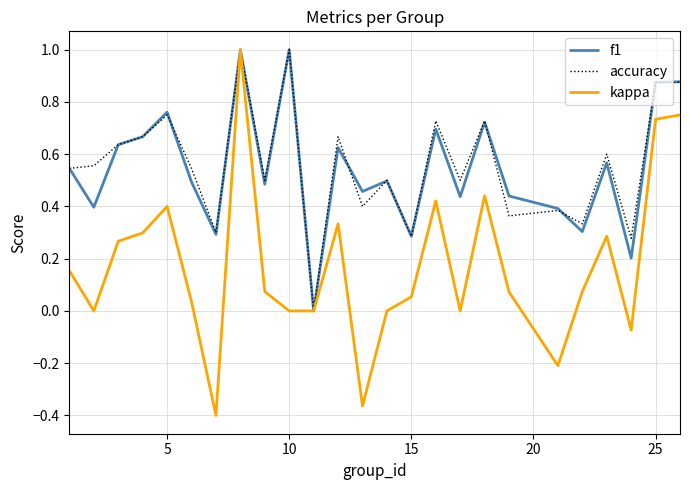

Which series has the widest spread of values?

kappa